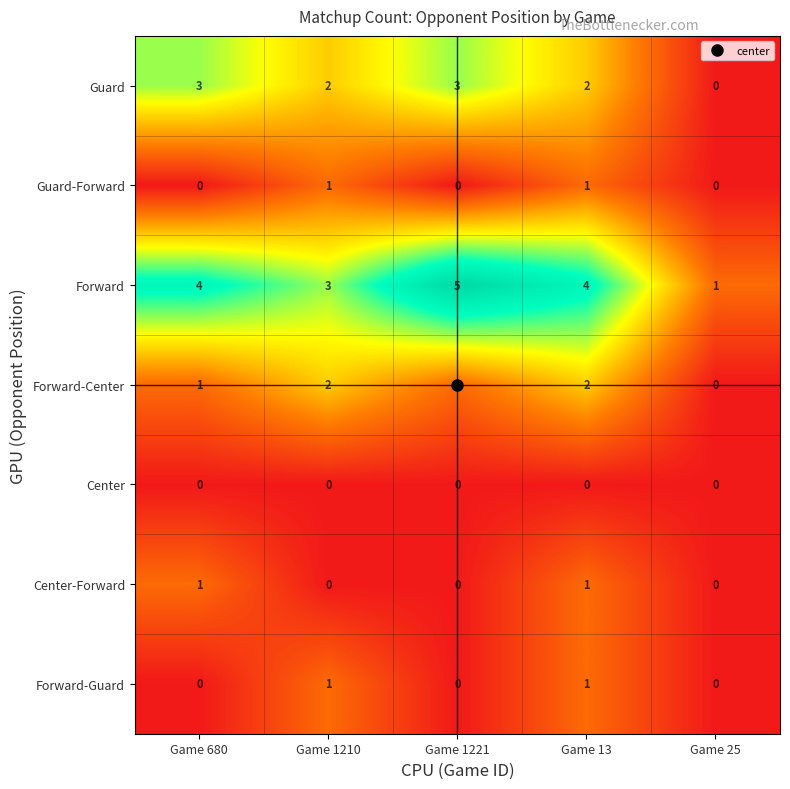

What is the difference between the second highest and minimum values in the Forward series?

3